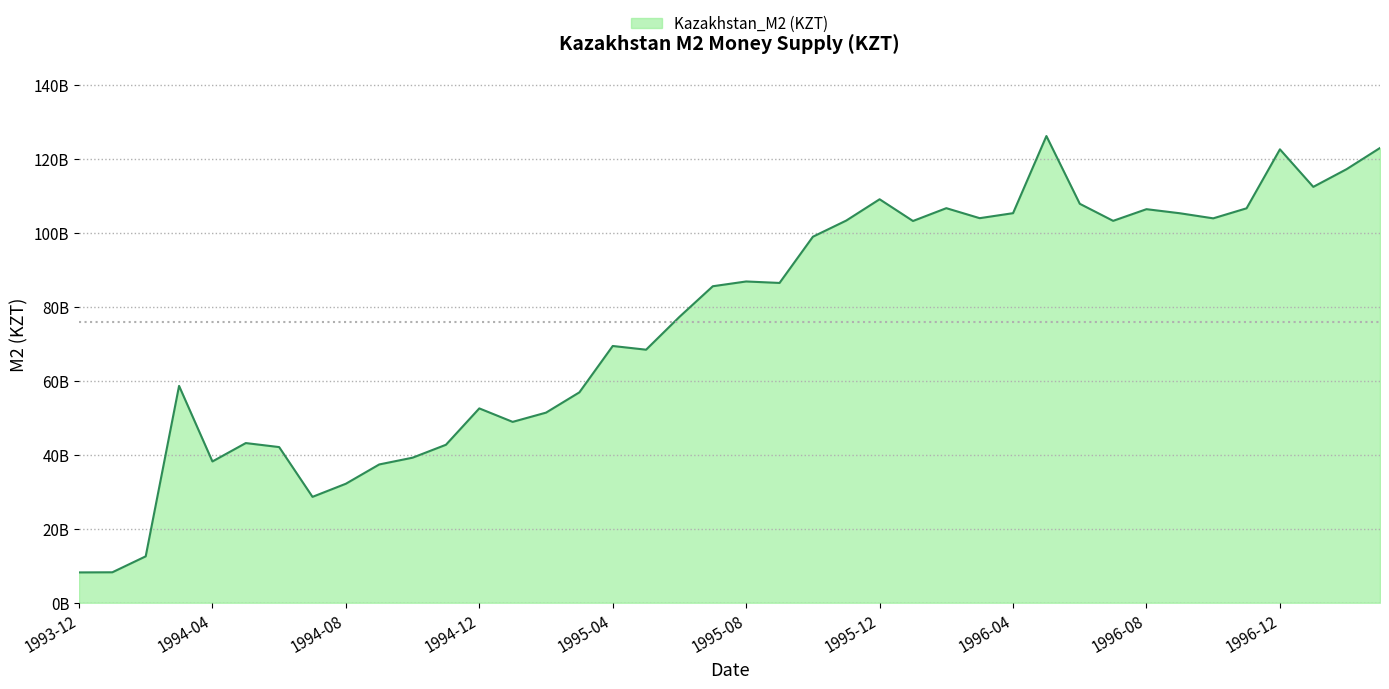

What is the value of the 14th point from the left?

48874000000